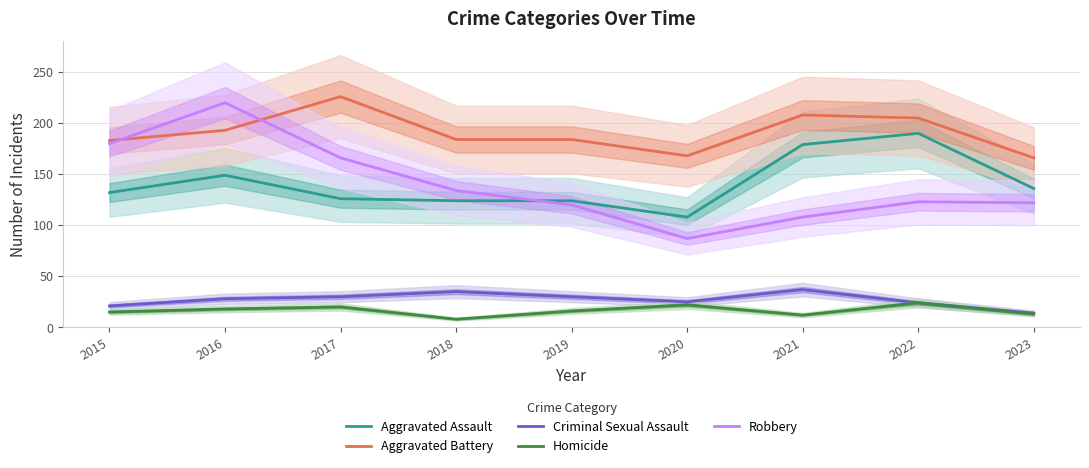

At which category is the sum across all series the highest?

2016